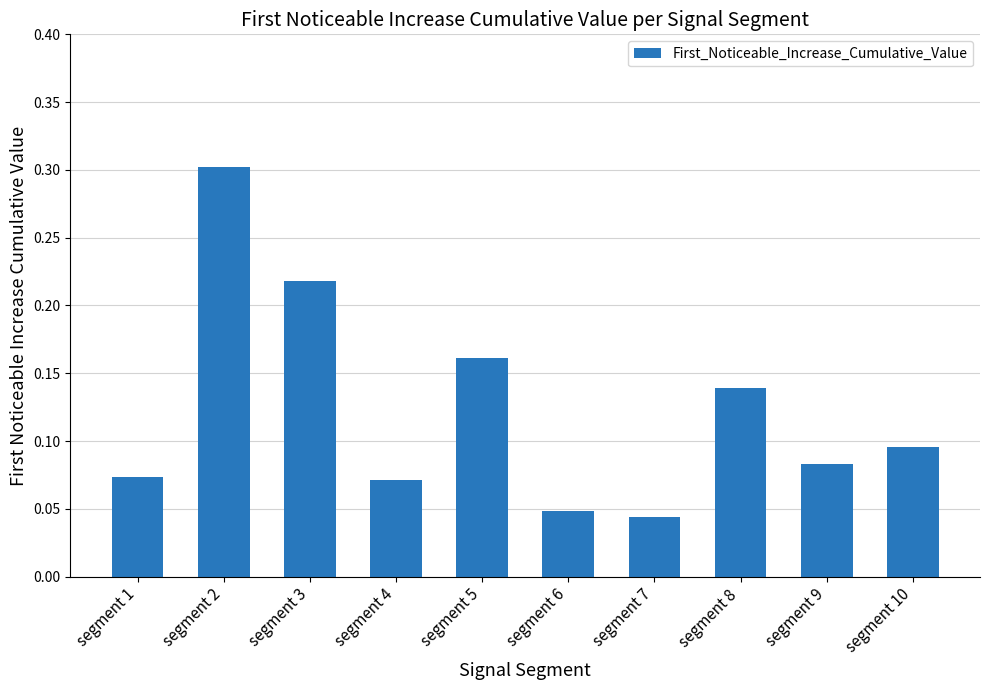

Count the values in the range 0 to 1.

10